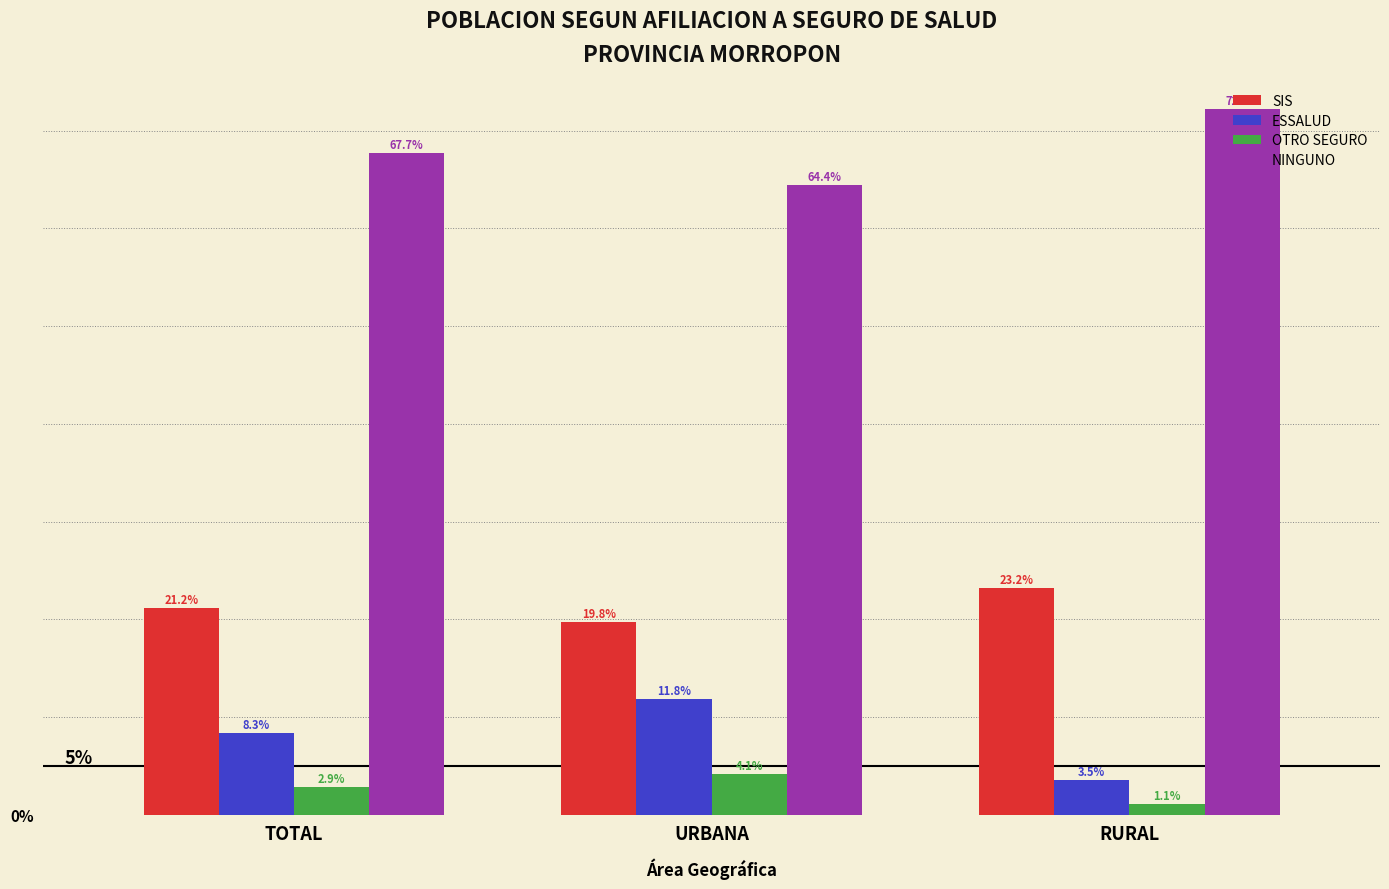

Reading left to right, extract all data points from this chart.

SIS: TOTAL=21.2	URBANA=19.8	RURAL=23.2
ESSALUD: TOTAL=8.3	URBANA=11.8	RURAL=3.5
OTRO SEGURO: TOTAL=2.9	URBANA=4.1	RURAL=1.1
NINGUNO: TOTAL=67.7	URBANA=64.4	RURAL=72.2